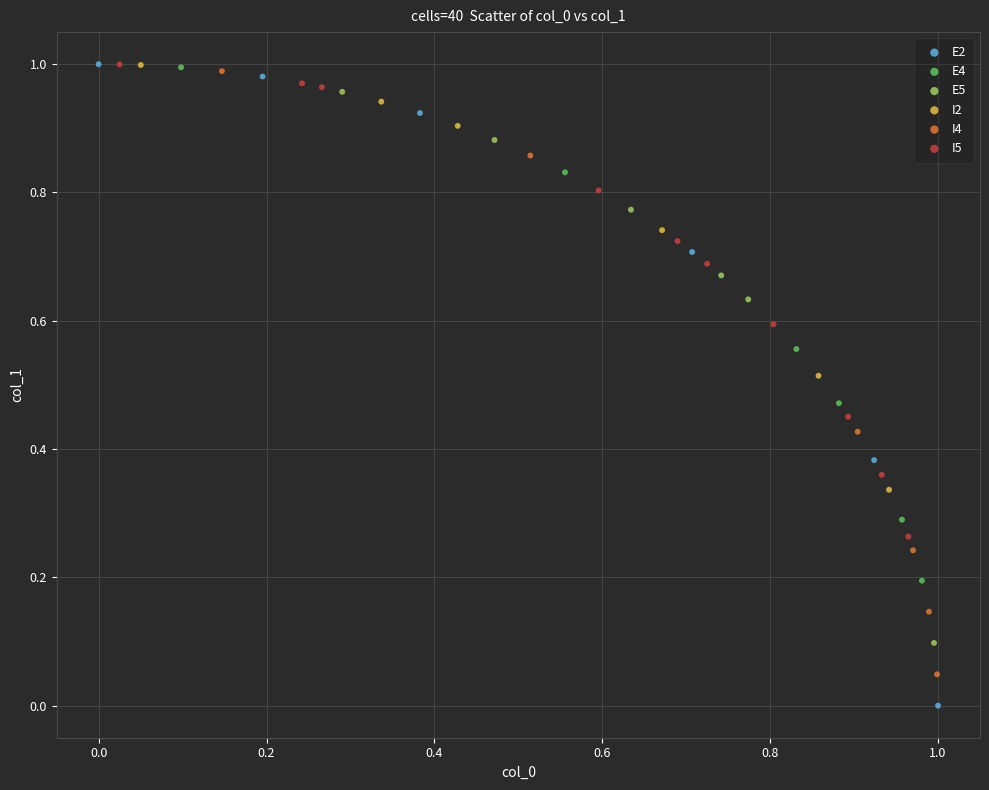

Which series has the largest Y range (max minus min)?

E2